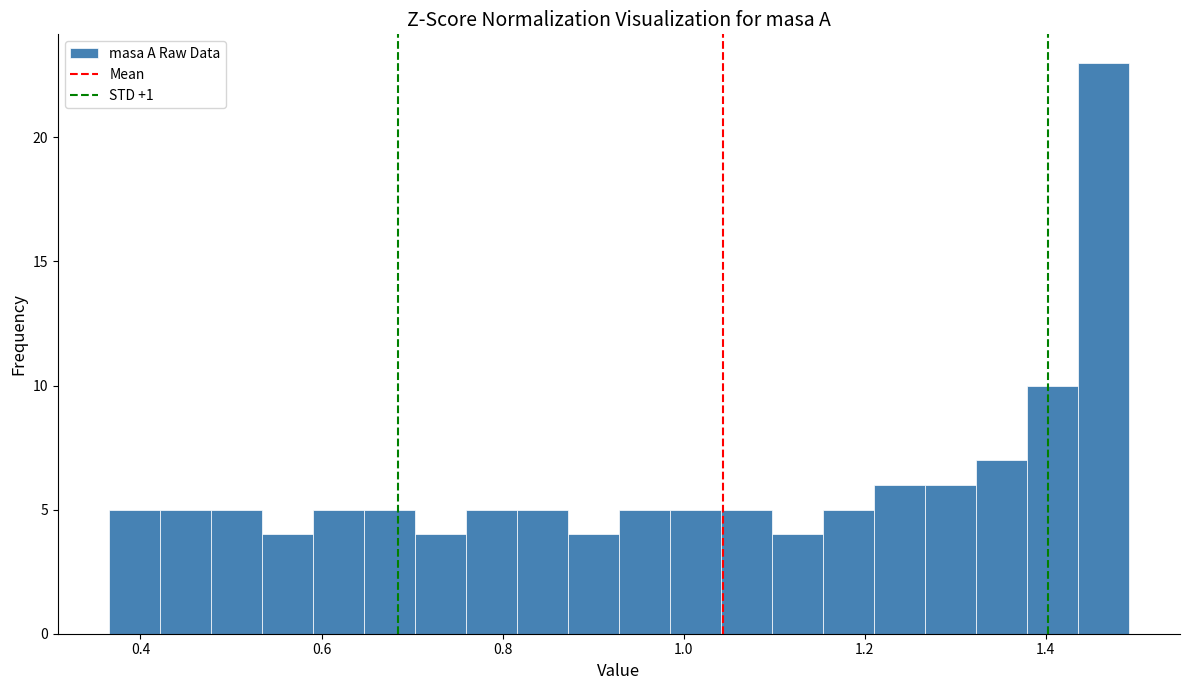

Read against the x-axis, roughly where is the centre of the tallest bar?

1.46